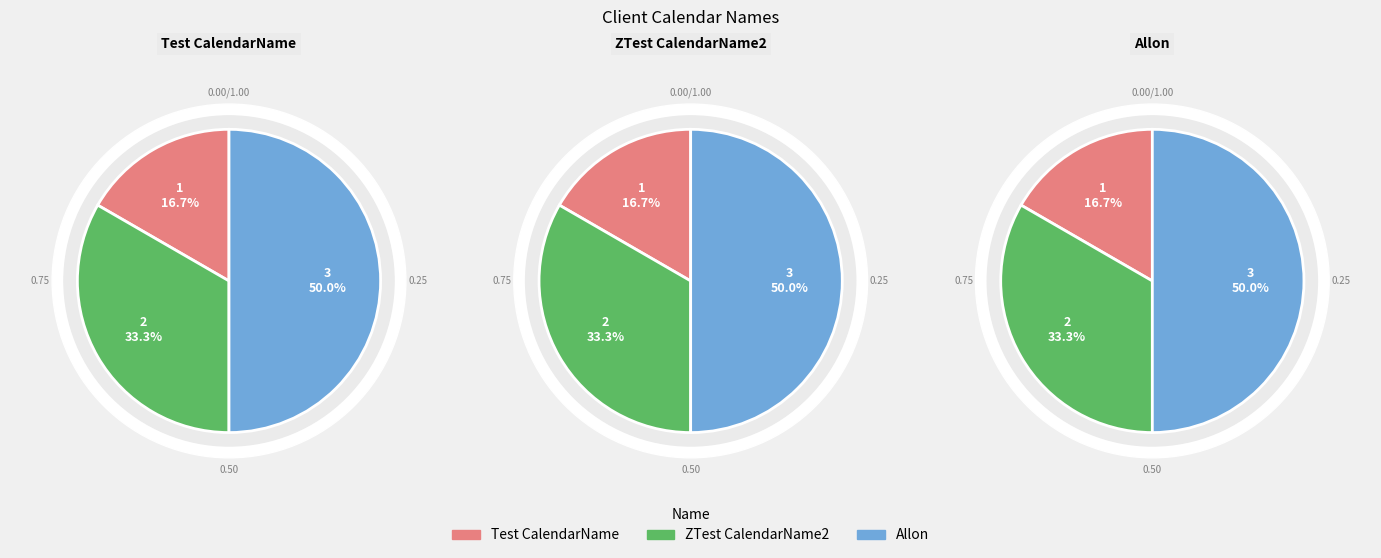

How many segments does this pie chart have?

3